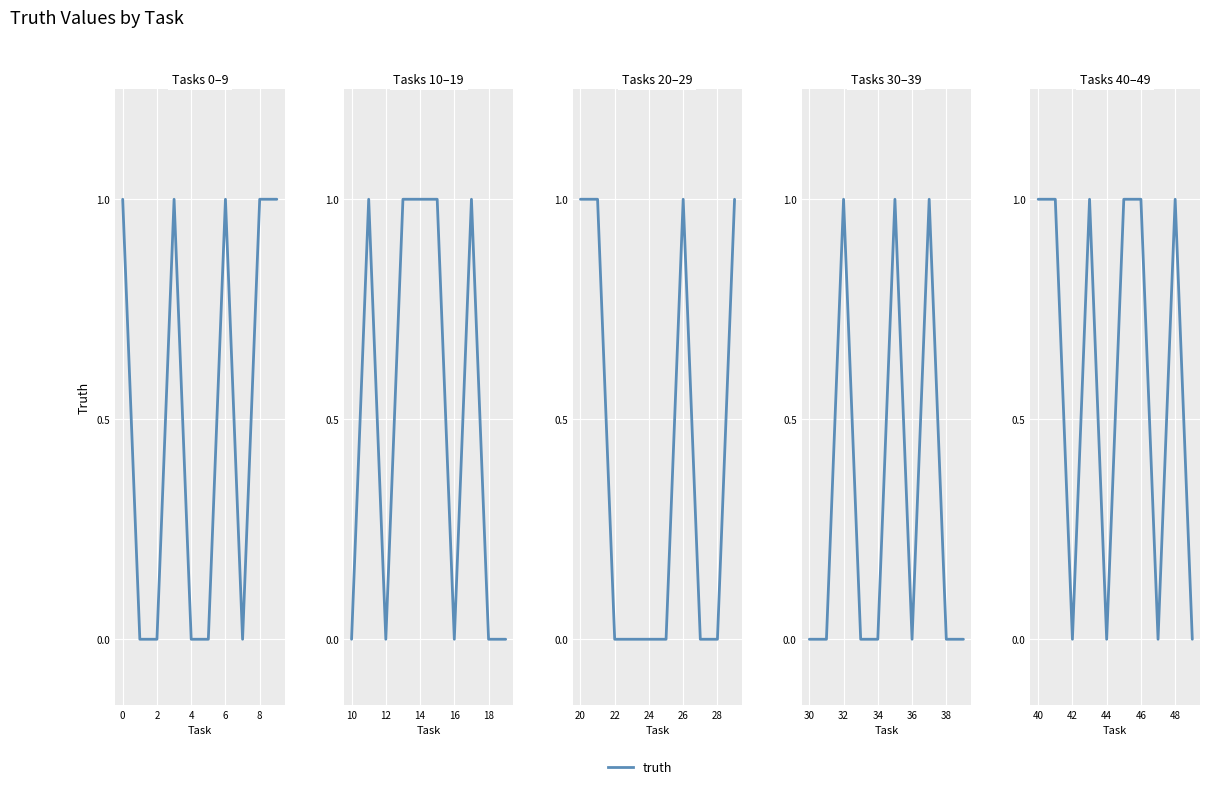

The value at 7 is 1. True or false?

False